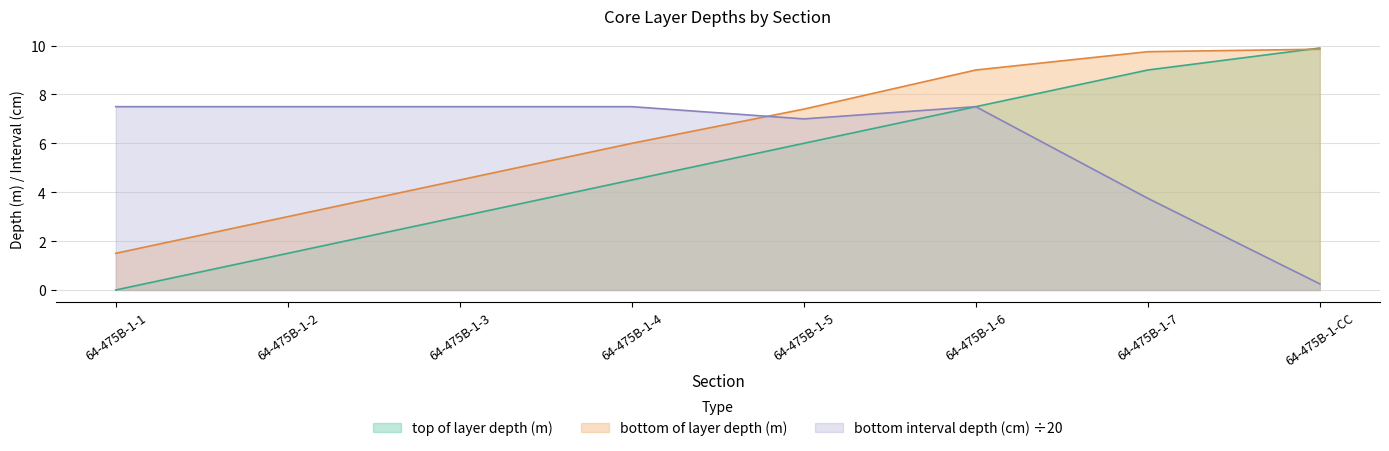

Which category has the highest value in the top of layer depth (m) series?

64-475B-1-CC